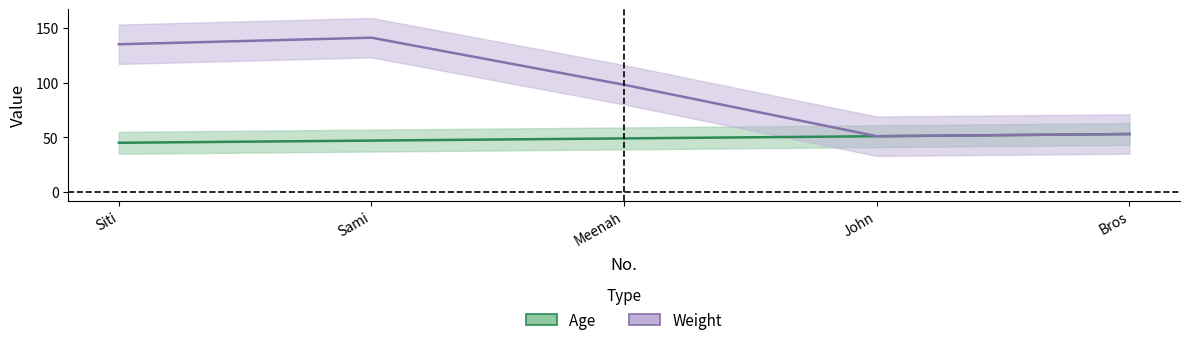

Which series has the largest range (max minus min)?

Weight